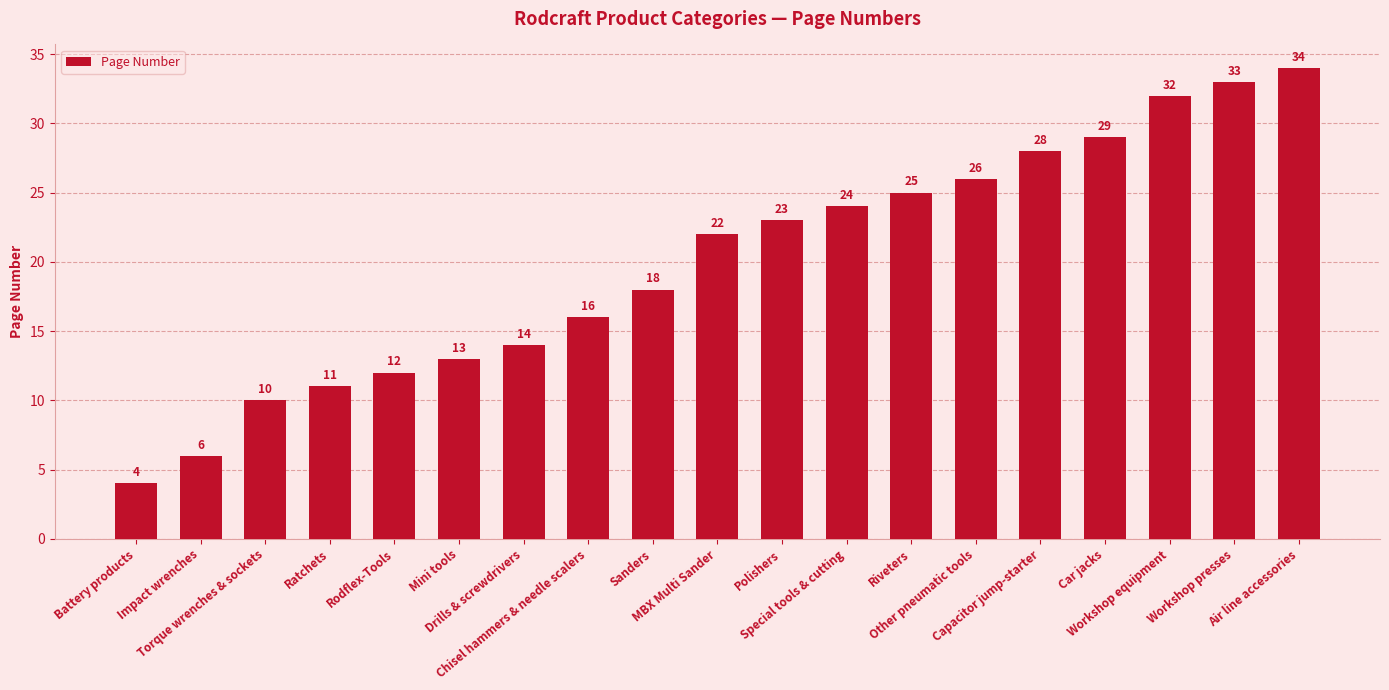

How many values are below 22?

9